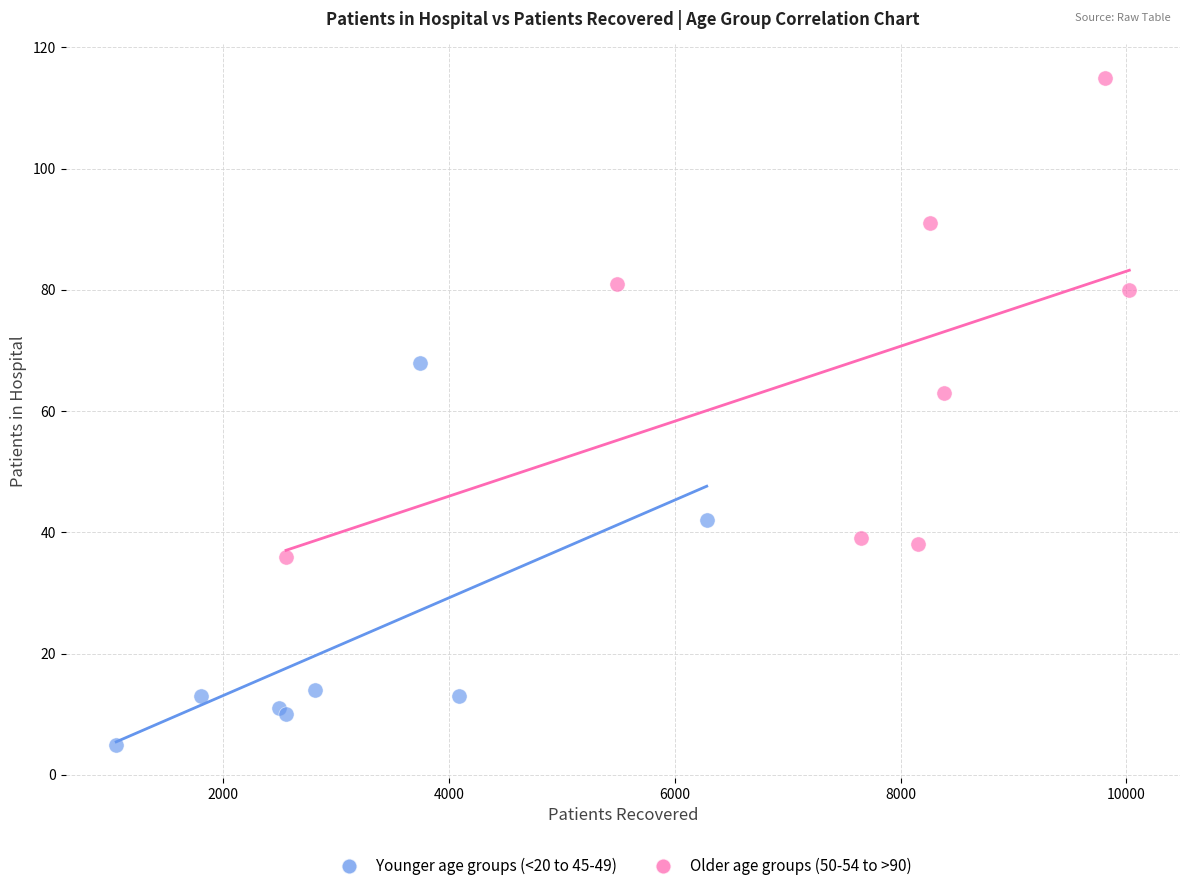

Which series contains the highest Y value?

Older age groups (50-54 to >90)